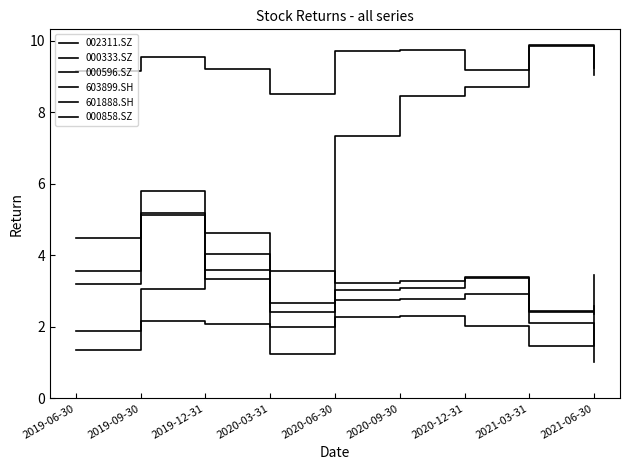

Which category has the highest value across all series?

2021-03-31